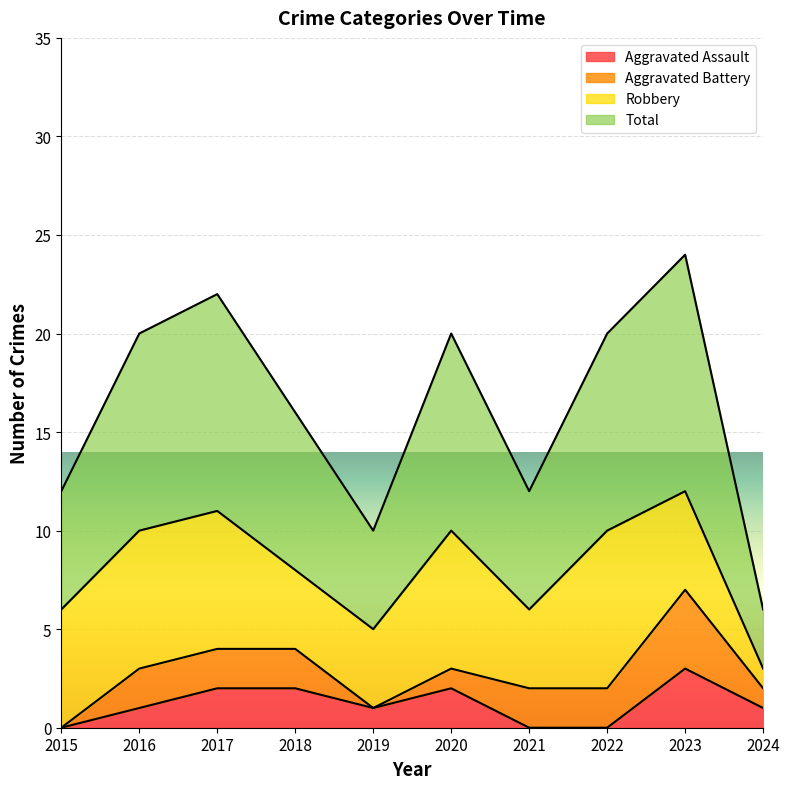

True or false: Aggravated Assault has a value of 2 at 2020.

True